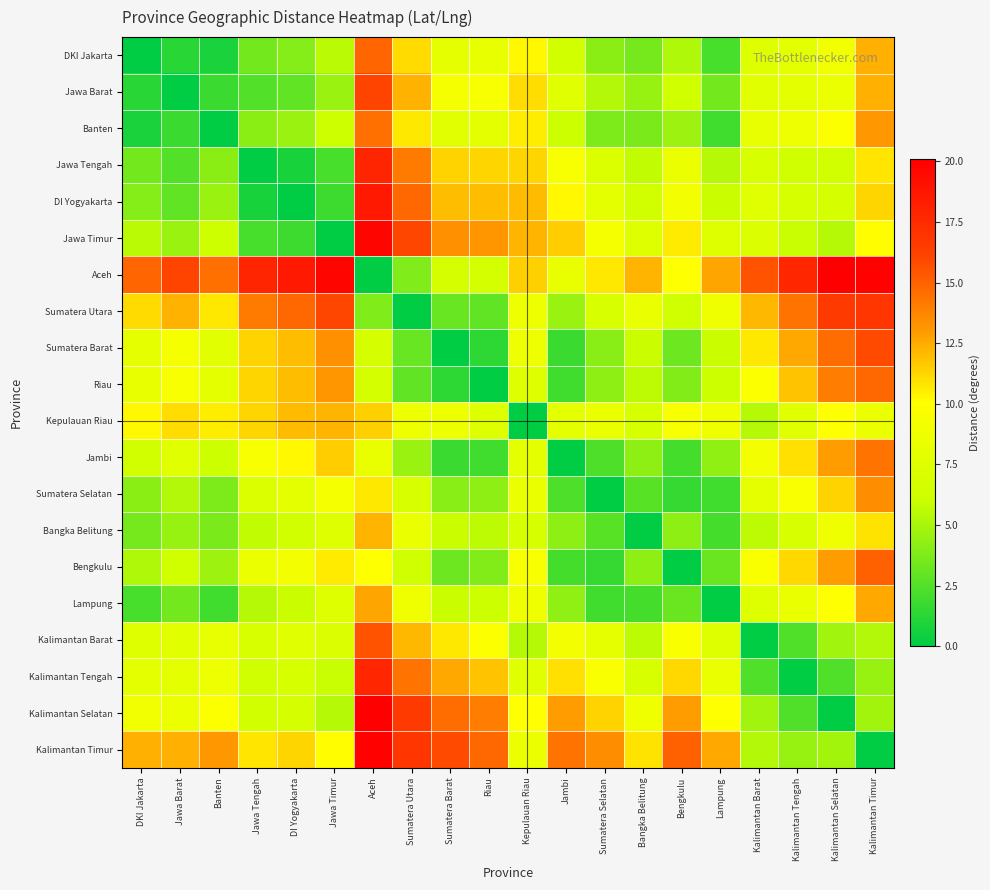

Reading left to right, transcribe all the data shown in this chart.

DKI Jakarta: DKI Jakarta=0.0	Jawa Barat=1.2	Banten=0.8	Jawa Tengah=3.4	DI Yogyakarta=3.9	Jawa Timur=5.6	Aceh=14.9	Sumatera Utara=11.1	Sumatera Barat=8.2	Riau=8.3	Kepulauan Riau=10.2	Jambi=6.5	Sumatera Selatan=4.1	Bangka Belitung=3.5	Bengkulu=5.2	Lampung=2.2	Kalimantan Barat=7.5	Kalimantan Tengah=8.0	Kalimantan Selatan=9.0	Kalimantan Timur=12.4
Jawa Barat: DKI Jakarta=1.2	Jawa Barat=0.0	Banten=1.7	Jawa Tengah=2.5	DI Yogyakarta=2.9	Jawa Timur=4.6	Aceh=16.1	Sumatera Utara=12.3	Sumatera Barat=9.4	Riau=9.5	Kepulauan Riau=11.0	Jambi=7.7	Sumatera Selatan=5.3	Bangka Belitung=4.5	Bengkulu=6.4	Lampung=3.4	Kalimantan Barat=7.8	Kalimantan Tengah=7.9	Kalimantan Selatan=8.6	Kalimantan Timur=12.4
Banten: DKI Jakarta=0.8	Jawa Barat=1.7	Banten=0.0	Jawa Tengah=4.1	DI Yogyakarta=4.6	Jawa Timur=6.3	Aceh=14.5	Sumatera Utara=10.7	Sumatera Barat=7.7	Riau=8.0	Kepulauan Riau=10.6	Jambi=6.1	Sumatera Selatan=3.8	Bangka Belitung=3.7	Bengkulu=4.7	Lampung=2.0	Kalimantan Barat=8.2	Kalimantan Tengah=8.7	Kalimantan Selatan=9.8	Kalimantan Timur=13.1
Jawa Tengah: DKI Jakarta=3.4	Jawa Barat=2.5	Banten=4.1	Jawa Tengah=0.0	DI Yogyakarta=0.8	Jawa Timur=2.1	Aceh=17.9	Sumatera Utara=14.1	Sumatera Barat=11.3	Riau=11.2	Kepulauan Riau=11.3	Jambi=9.6	Sumatera Selatan=7.3	Bangka Belitung=5.8	Bengkulu=8.6	Lampung=5.4	Kalimantan Barat=7.0	Kalimantan Tengah=6.4	Kalimantan Selatan=6.6	Kalimantan Timur=10.8
DI Yogyakarta: DKI Jakarta=3.9	Jawa Barat=2.9	Banten=4.6	Jawa Tengah=0.8	DI Yogyakarta=0.0	Jawa Timur=1.8	Aceh=18.6	Sumatera Utara=14.8	Sumatera Barat=12.0	Riau=11.9	Kepulauan Riau=12.0	Jambi=10.2	Sumatera Selatan=7.9	Bangka Belitung=6.5	Bengkulu=9.2	Lampung=6.0	Kalimantan Barat=7.7	Kalimantan Tengah=6.9	Kalimantan Selatan=6.8	Kalimantan Timur=11.2
Jawa Timur: DKI Jakarta=5.6	Jawa Barat=4.6	Banten=6.3	Jawa Tengah=2.1	DI Yogyakarta=1.8	Jawa Timur=0.0	Aceh=19.7	Sumatera Utara=15.9	Sumatera Barat=13.3	Riau=13.1	Kepulauan Riau=12.2	Jambi=11.5	Sumatera Selatan=9.3	Bangka Belitung=7.5	Bengkulu=10.7	Lampung=7.5	Kalimantan Barat=7.3	Kalimantan Tengah=6.0	Kalimantan Selatan=5.4	Kalimantan Timur=10.1
Aceh: DKI Jakarta=14.9	Jawa Barat=16.1	Banten=14.5	Jawa Tengah=17.9	DI Yogyakarta=18.6	Jawa Timur=19.7	Aceh=0.0	Sumatera Utara=3.8	Sumatera Barat=6.8	Riau=6.6	Kepulauan Riau=11.4	Jambi=8.4	Sumatera Selatan=10.8	Bangka Belitung=12.2	Bengkulu=10.0	Lampung=12.7	Kalimantan Barat=15.5	Kalimantan Tengah=17.8	Kalimantan Selatan=20.1	Kalimantan Timur=19.9
Sumatera Utara: DKI Jakarta=11.1	Jawa Barat=12.3	Banten=10.7	Jawa Tengah=14.1	DI Yogyakarta=14.8	Jawa Timur=15.9	Aceh=3.8	Sumatera Utara=0.0	Sumatera Barat=3.1	Riau=2.8	Kepulauan Riau=8.8	Jambi=4.6	Sumatera Selatan=7.0	Bangka Belitung=8.4	Bengkulu=6.3	Lampung=8.9	Kalimantan Barat=12.2	Kalimantan Tengah=14.3	Kalimantan Selatan=16.6	Kalimantan Timur=16.9
Sumatera Barat: DKI Jakarta=8.2	Jawa Barat=9.4	Banten=7.7	Jawa Tengah=11.3	DI Yogyakarta=12.0	Jawa Timur=13.3	Aceh=6.8	Sumatera Utara=3.1	Sumatera Barat=0.0	Riau=1.4	Kepulauan Riau=8.7	Jambi=1.8	Sumatera Selatan=4.0	Bangka Belitung=6.0	Bengkulu=3.2	Lampung=6.0	Kalimantan Barat=10.7	Kalimantan Tengah=12.6	Kalimantan Selatan=14.7	Kalimantan Timur=15.8
Riau: DKI Jakarta=8.3	Jawa Barat=9.5	Banten=8.0	Jawa Tengah=11.2	DI Yogyakarta=11.9	Jawa Timur=13.1	Aceh=6.6	Sumatera Utara=2.8	Sumatera Barat=1.4	Riau=0.0	Kepulauan Riau=7.4	Jambi=1.9	Sumatera Selatan=4.2	Bangka Belitung=5.6	Bengkulu=3.9	Lampung=6.1	Kalimantan Barat=9.8	Kalimantan Tengah=11.8	Kalimantan Selatan=14.0	Kalimantan Timur=14.8
Kepulauan Riau: DKI Jakarta=10.2	Jawa Barat=11.0	Banten=10.6	Jawa Tengah=11.3	DI Yogyakarta=12.0	Jawa Timur=12.2	Aceh=11.4	Sumatera Utara=8.8	Sumatera Barat=8.7	Riau=7.4	Kepulauan Riau=0.0	Jambi=7.9	Sumatera Selatan=8.4	Bangka Belitung=6.9	Bengkulu=9.5	Lampung=8.9	Kalimantan Barat=5.4	Kalimantan Tengah=7.7	Kalimantan Selatan=10.0	Kalimantan Timur=8.6
Jambi: DKI Jakarta=6.5	Jawa Barat=7.7	Banten=6.1	Jawa Tengah=9.6	DI Yogyakarta=10.2	Jawa Timur=11.5	Aceh=8.4	Sumatera Utara=4.6	Sumatera Barat=1.8	Riau=1.9	Kepulauan Riau=7.9	Jambi=0.0	Sumatera Selatan=2.4	Bangka Belitung=4.2	Bengkulu=2.1	Lampung=4.3	Kalimantan Barat=9.1	Kalimantan Tengah=10.9	Kalimantan Selatan=12.9	Kalimantan Timur=14.3
Sumatera Selatan: DKI Jakarta=4.1	Jawa Barat=5.3	Banten=3.8	Jawa Tengah=7.3	DI Yogyakarta=7.9	Jawa Timur=9.3	Aceh=10.8	Sumatera Utara=7.0	Sumatera Barat=4.0	Riau=4.2	Kepulauan Riau=8.4	Jambi=2.4	Sumatera Selatan=0.0	Bangka Belitung=2.6	Bengkulu=1.6	Lampung=1.9	Kalimantan Barat=8.1	Kalimantan Tengah=9.6	Kalimantan Selatan=11.4	Kalimantan Timur=13.5
Bangka Belitung: DKI Jakarta=3.5	Jawa Barat=4.5	Banten=3.7	Jawa Tengah=5.8	DI Yogyakarta=6.5	Jawa Timur=7.5	Aceh=12.2	Sumatera Utara=8.4	Sumatera Barat=6.0	Riau=5.6	Kepulauan Riau=6.9	Jambi=4.2	Sumatera Selatan=2.6	Bangka Belitung=0.0	Bengkulu=4.2	Lampung=2.1	Kalimantan Barat=5.6	Kalimantan Tengah=7.0	Kalimantan Selatan=8.9	Kalimantan Timur=10.9
Bengkulu: DKI Jakarta=5.2	Jawa Barat=6.4	Banten=4.7	Jawa Tengah=8.6	DI Yogyakarta=9.2	Jawa Timur=10.7	Aceh=10.0	Sumatera Utara=6.3	Sumatera Barat=3.2	Riau=3.9	Kepulauan Riau=9.5	Jambi=2.1	Sumatera Selatan=1.6	Bangka Belitung=4.2	Bengkulu=0.0	Lampung=3.2	Kalimantan Barat=9.7	Kalimantan Tengah=11.2	Kalimantan Selatan=12.9	Kalimantan Timur=15.0
Lampung: DKI Jakarta=2.2	Jawa Barat=3.4	Banten=2.0	Jawa Tengah=5.4	DI Yogyakarta=6.0	Jawa Timur=7.5	Aceh=12.7	Sumatera Utara=8.9	Sumatera Barat=6.0	Riau=6.1	Kepulauan Riau=8.9	Jambi=4.3	Sumatera Selatan=1.9	Bangka Belitung=2.1	Bengkulu=3.2	Lampung=0.0	Kalimantan Barat=7.4	Kalimantan Tengah=8.5	Kalimantan Selatan=10.0	Kalimantan Timur=12.6
Kalimantan Barat: DKI Jakarta=7.5	Jawa Barat=7.8	Banten=8.2	Jawa Tengah=7.0	DI Yogyakarta=7.7	Jawa Timur=7.3	Aceh=15.5	Sumatera Utara=12.2	Sumatera Barat=10.7	Riau=9.8	Kepulauan Riau=5.4	Jambi=9.1	Sumatera Selatan=8.1	Bangka Belitung=5.6	Bengkulu=9.7	Lampung=7.4	Kalimantan Barat=0.0	Kalimantan Tengah=2.4	Kalimantan Selatan=4.7	Kalimantan Timur=5.3
Kalimantan Tengah: DKI Jakarta=8.0	Jawa Barat=7.9	Banten=8.7	Jawa Tengah=6.4	DI Yogyakarta=6.9	Jawa Timur=6.0	Aceh=17.8	Sumatera Utara=14.3	Sumatera Barat=12.6	Riau=11.8	Kepulauan Riau=7.7	Jambi=10.9	Sumatera Selatan=9.6	Bangka Belitung=7.0	Bengkulu=11.2	Lampung=8.5	Kalimantan Barat=2.4	Kalimantan Tengah=0.0	Kalimantan Selatan=2.4	Kalimantan Timur=4.5
Kalimantan Selatan: DKI Jakarta=9.0	Jawa Barat=8.6	Banten=9.8	Jawa Tengah=6.6	DI Yogyakarta=6.8	Jawa Timur=5.4	Aceh=20.1	Sumatera Utara=16.6	Sumatera Barat=14.7	Riau=14.0	Kepulauan Riau=10.0	Jambi=12.9	Sumatera Selatan=11.4	Bangka Belitung=8.9	Bengkulu=12.9	Lampung=10.0	Kalimantan Barat=4.7	Kalimantan Tengah=2.4	Kalimantan Selatan=0.0	Kalimantan Timur=4.9
Kalimantan Timur: DKI Jakarta=12.4	Jawa Barat=12.4	Banten=13.1	Jawa Tengah=10.8	DI Yogyakarta=11.2	Jawa Timur=10.1	Aceh=19.9	Sumatera Utara=16.9	Sumatera Barat=15.8	Riau=14.8	Kepulauan Riau=8.6	Jambi=14.3	Sumatera Selatan=13.5	Bangka Belitung=10.9	Bengkulu=15.0	Lampung=12.6	Kalimantan Barat=5.3	Kalimantan Tengah=4.5	Kalimantan Selatan=4.9	Kalimantan Timur=0.0